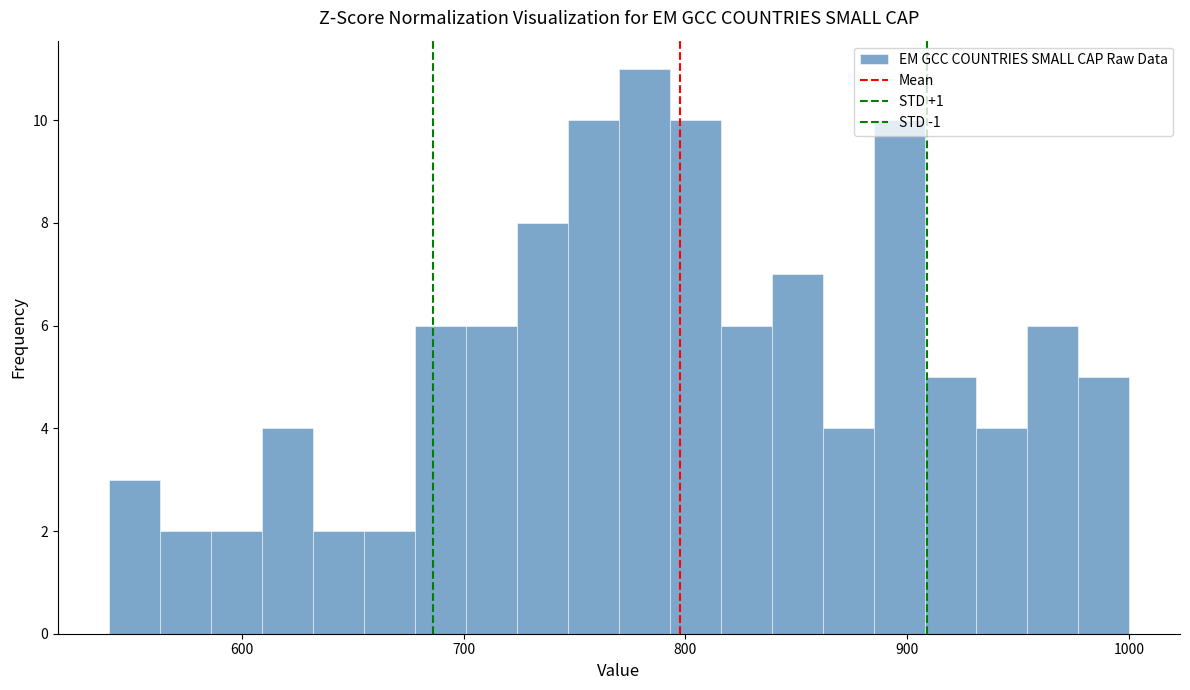

Read against the x-axis, roughly where is the centre of the tallest bar?

780